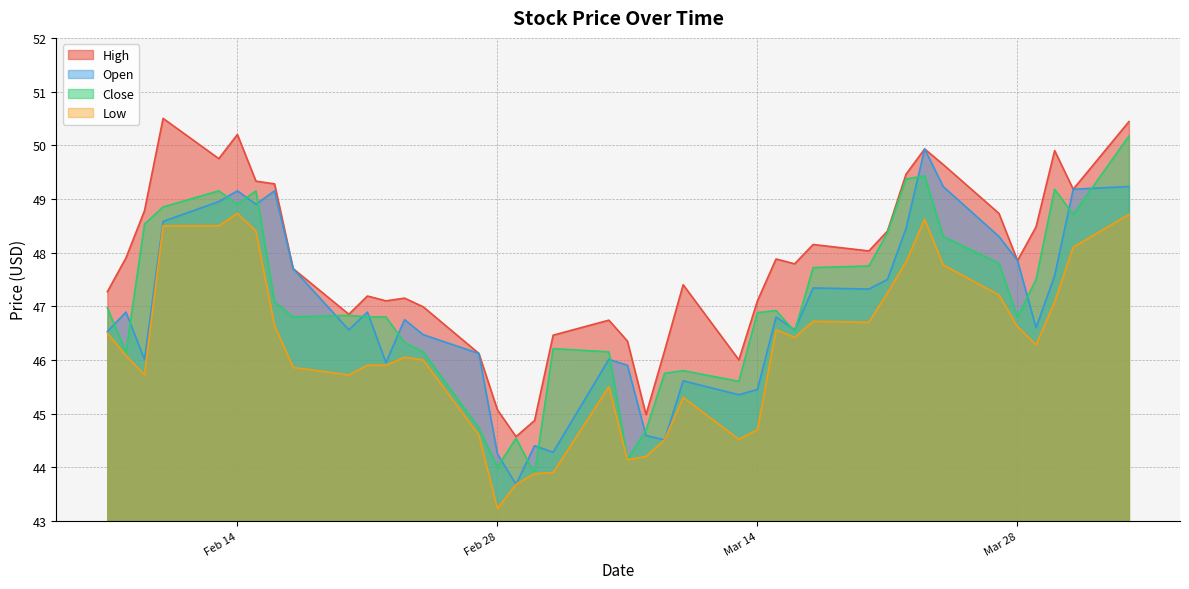

Is the value of open at 4 greater than the value of high at 20?

Yes